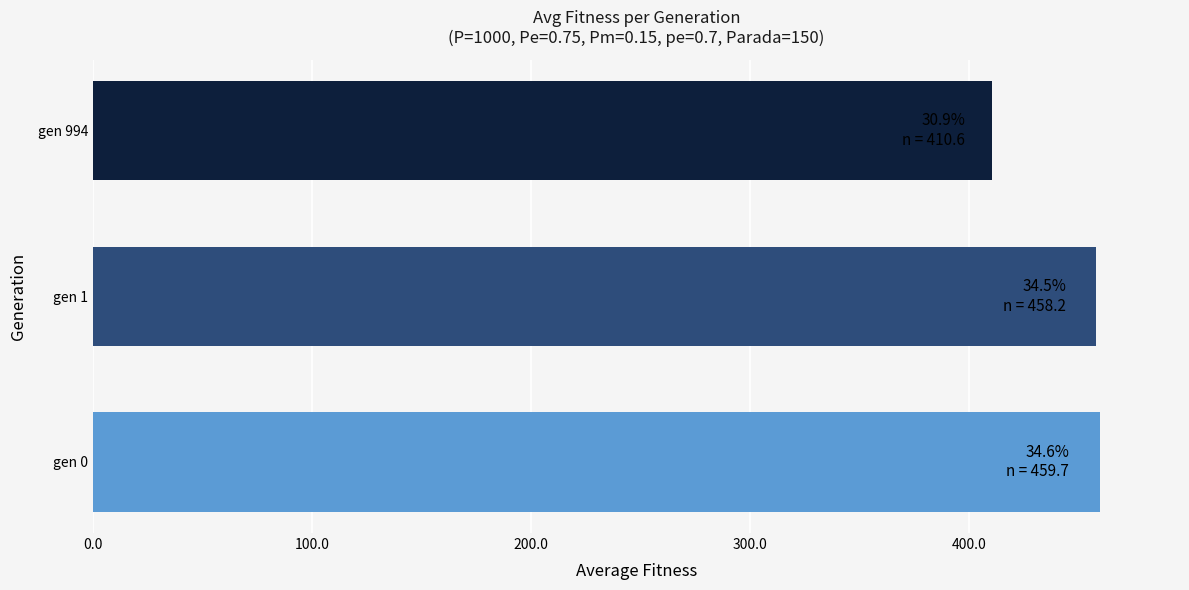

How many distinct data groups are displayed?

1